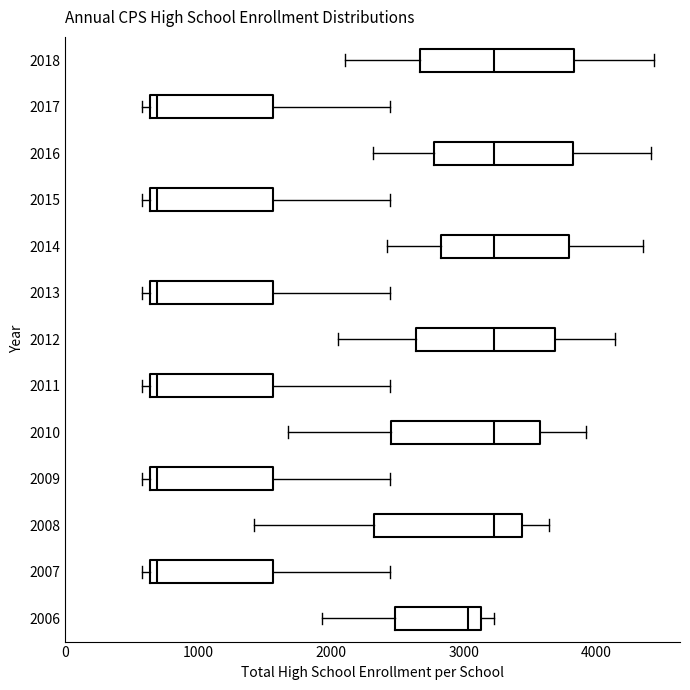

Where is the left edge of the box at y = 2012 on the x-axis? The values are not printed on the chart, so give them approximately, as read against the axis.

2600